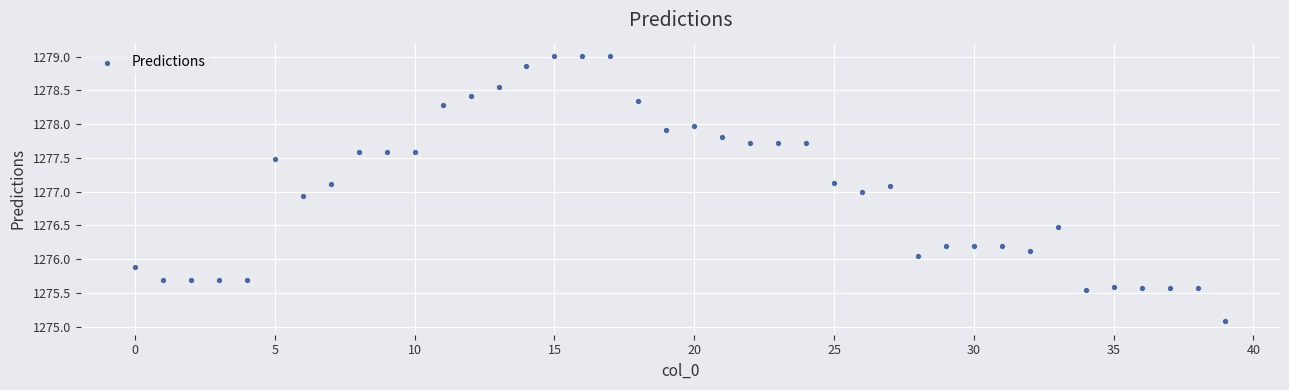

What is the range of Y values (max minus min)?

3.9